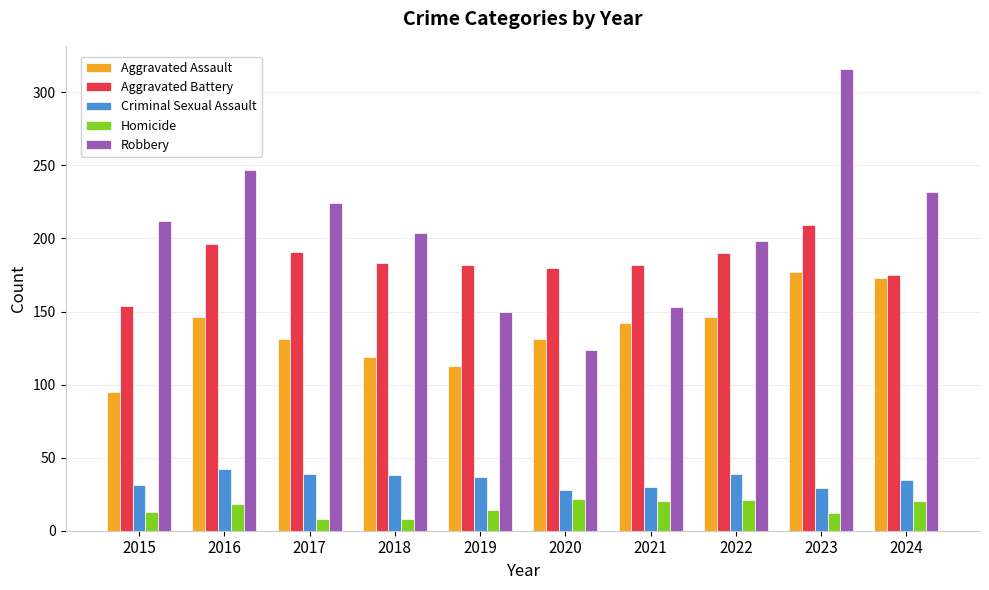

What is the spread (max minus min) of values at 2020?

158